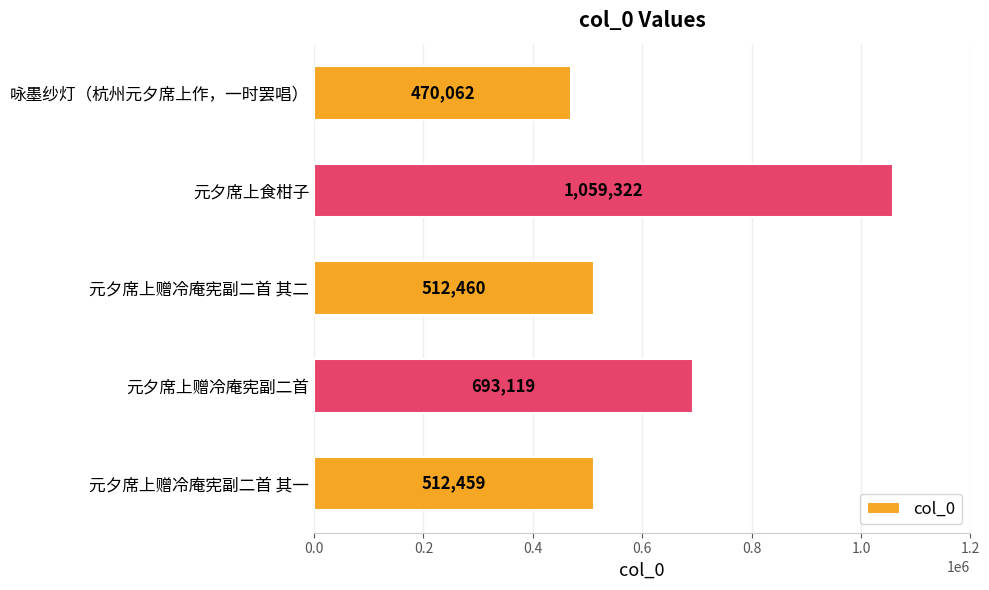

List the labels in order of value, largest first.

元夕席上食柑子, 元夕席上赠冷庵宪副二首, 元夕席上赠冷庵宪副二首 其二, 元夕席上赠冷庵宪副二首 其一, 咏墨纱灯（杭州元夕席上作，一时罢唱）